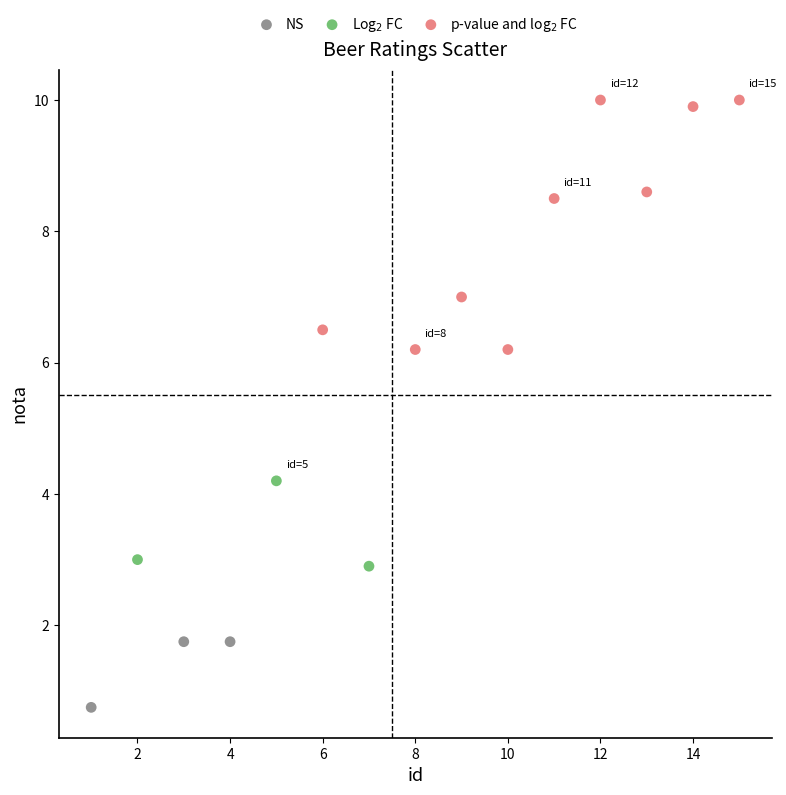

What are all the series names shown in the legend?

NS, Log$_2$ FC, p-value and log$_2$ FC